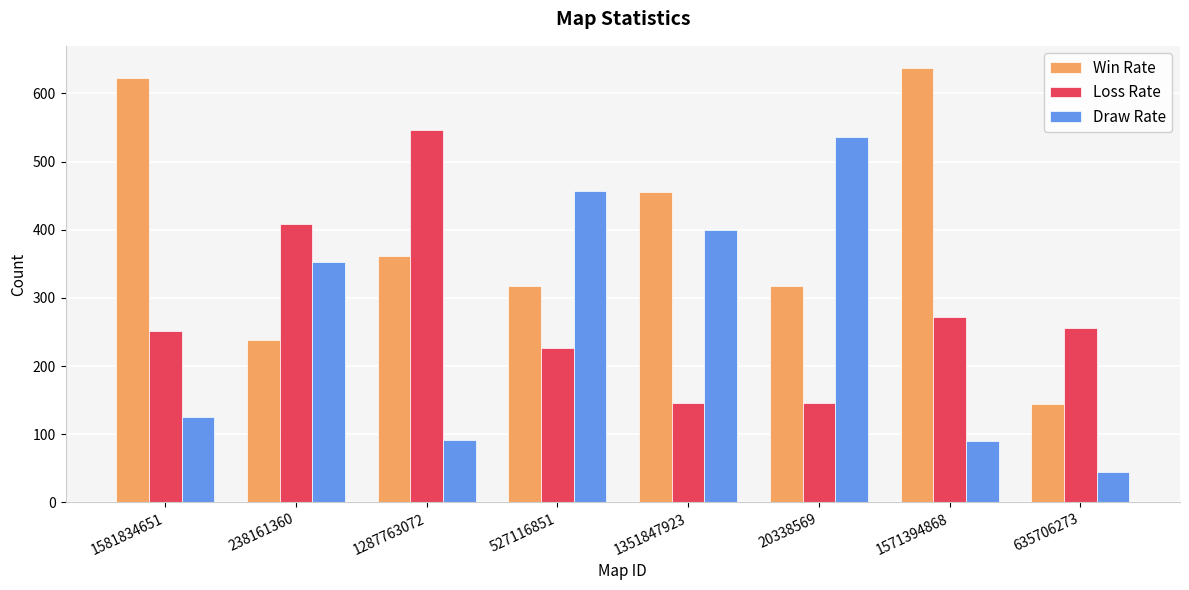

What is the total value across all series at 238161360?

1000